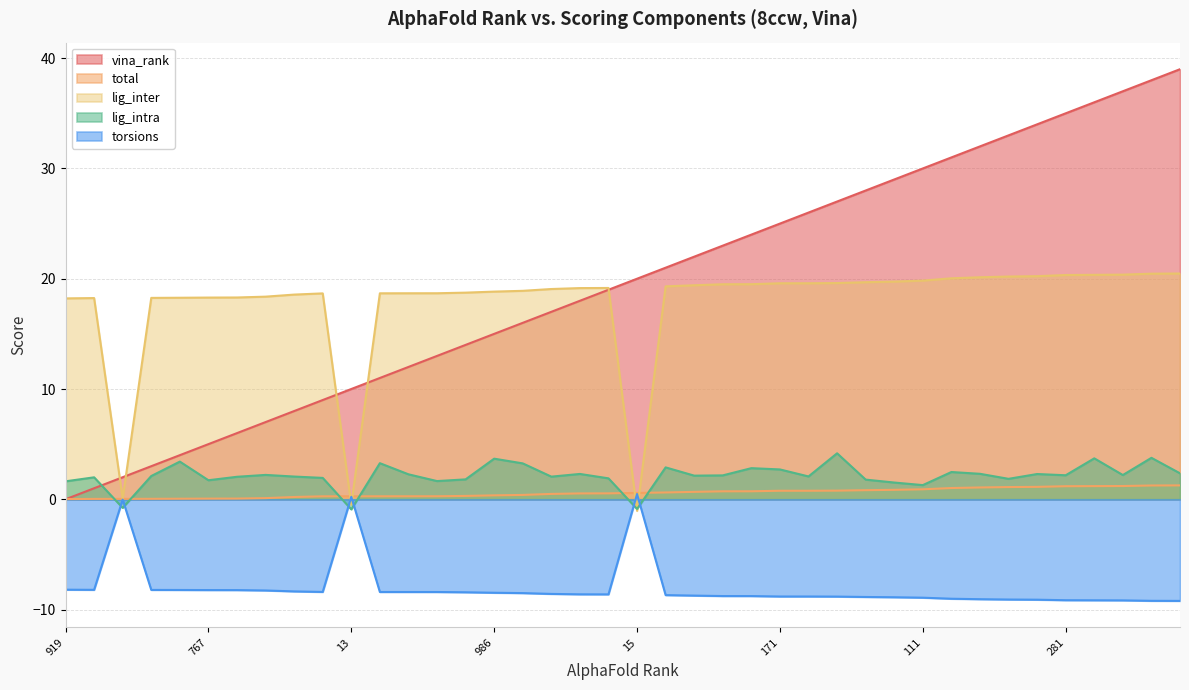

What is the sum of the lig_inter values at 781 and 13?

17.8